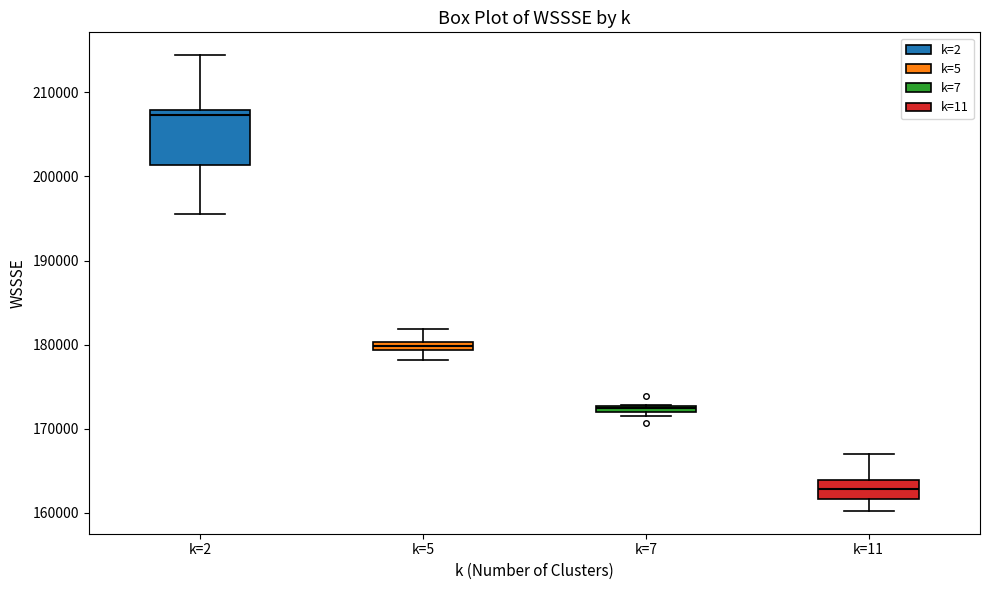

Where does the lower whisker of the box for k=2 end on the y-axis? The values are not printed on the chart, so give them approximately, as read against the axis.

196000